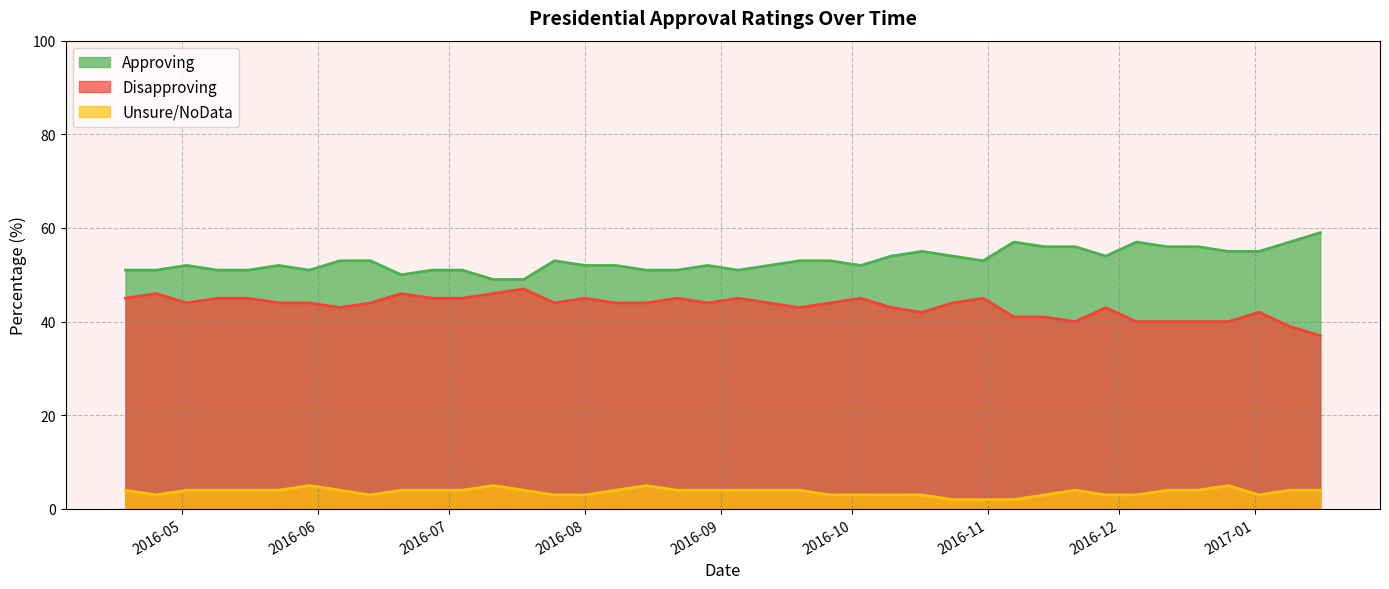

What are all the series names shown in the legend?

Approving, Disapproving, Unsure/NoData